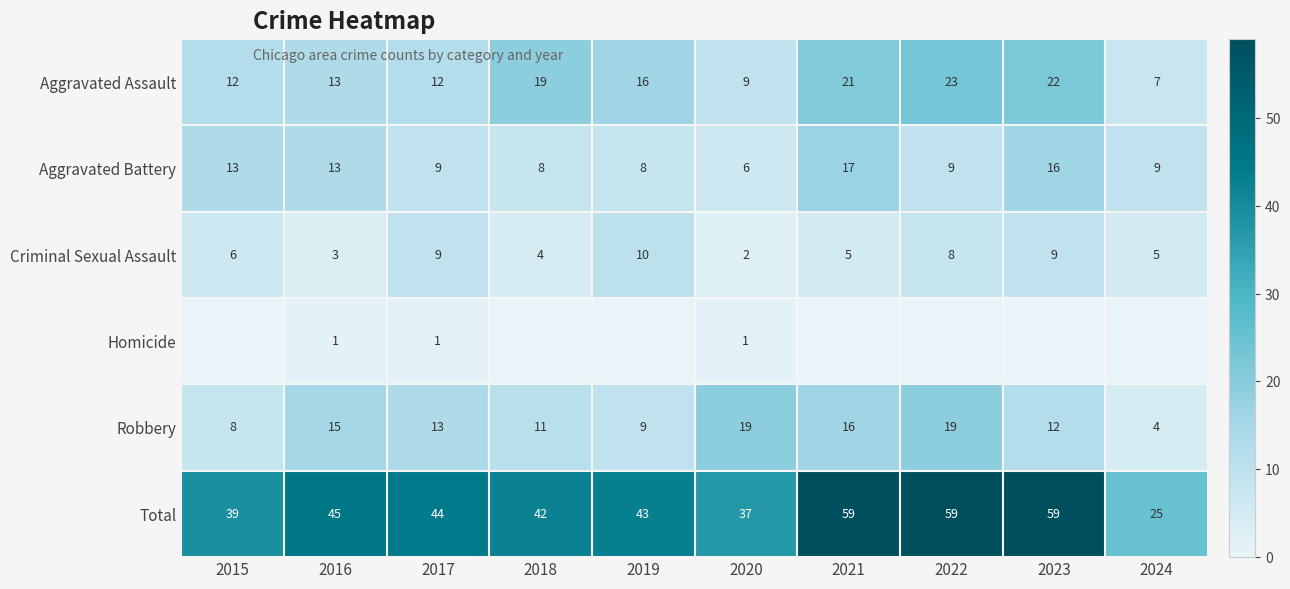

What is the minimum value for Total?

25